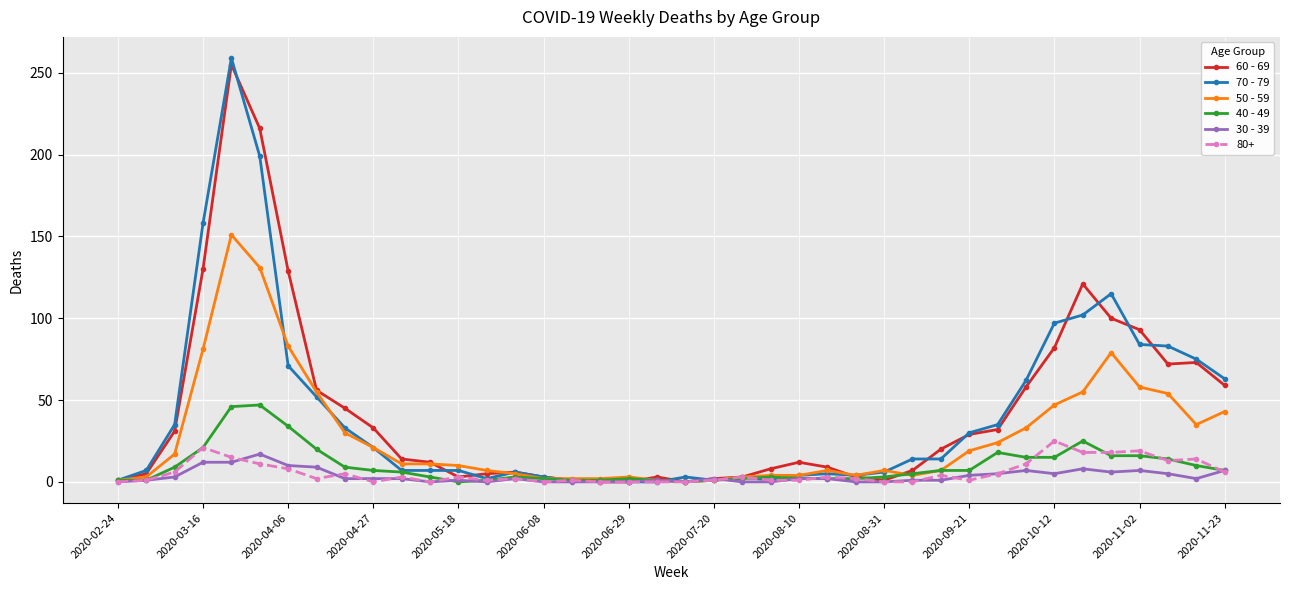

Which series has the largest range (max minus min)?

70 - 79